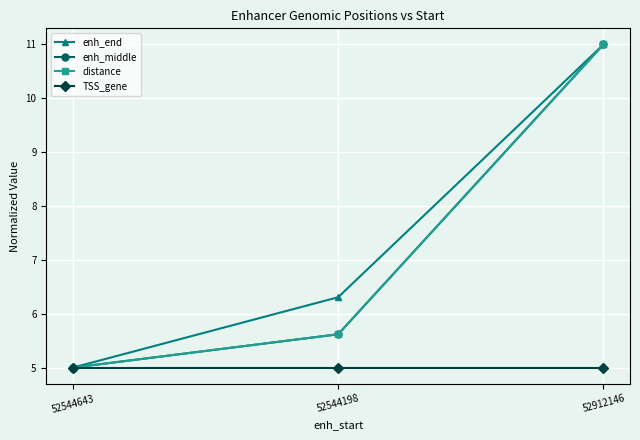

What is the label of the 2nd point from the right?

52544198